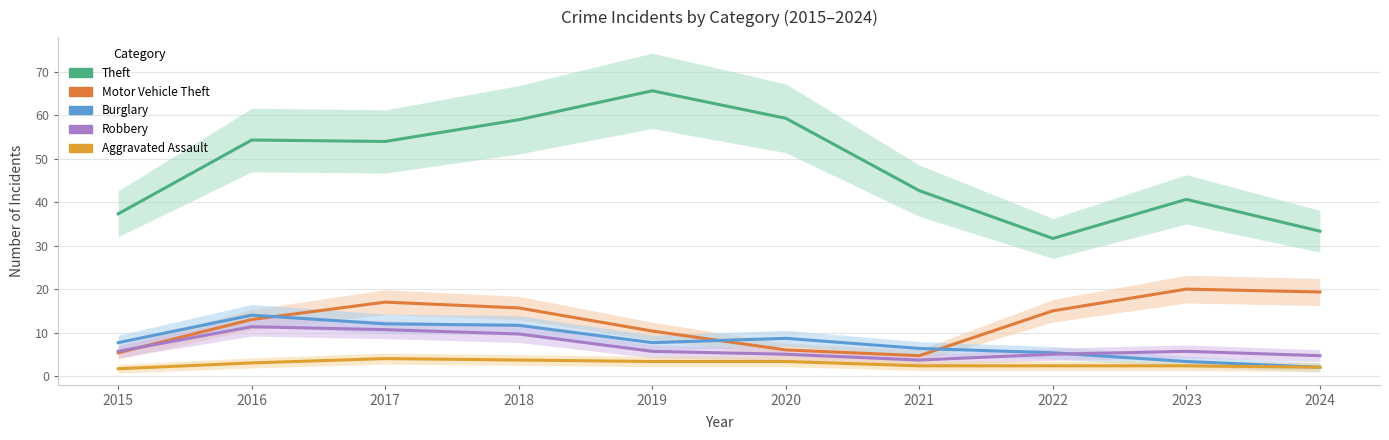

True or false: Motor Vehicle Theft and Theft cross at least once.

False